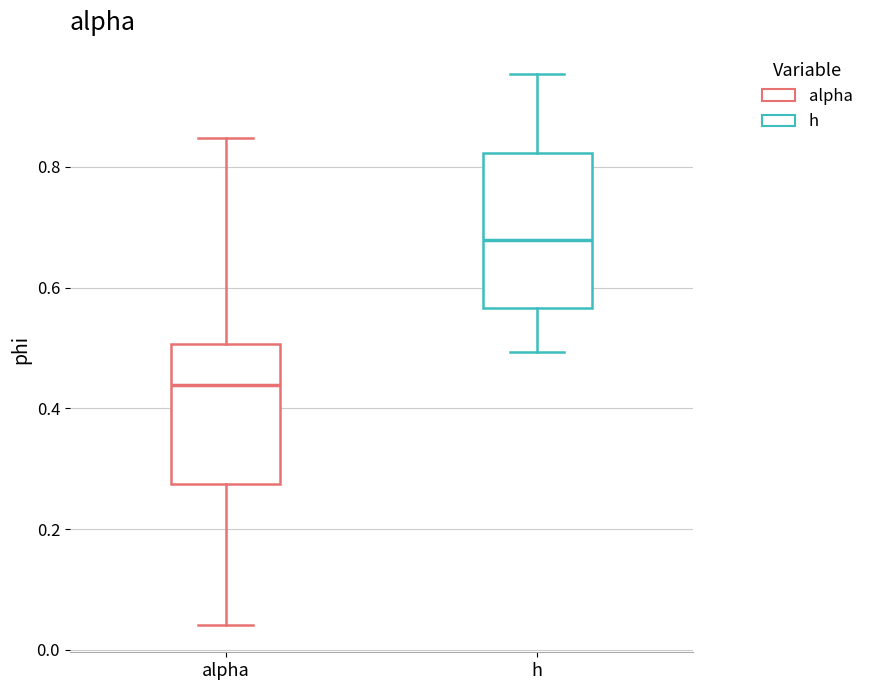

Comparing the boxes themselves (not the whiskers), which one is the tallest?

h